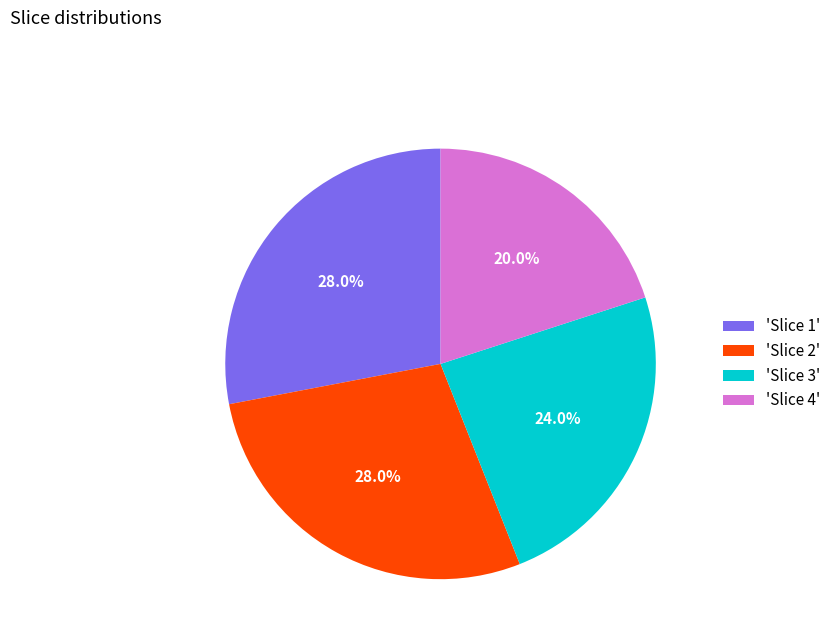

What percentage is NOT represented by 'Slice 4'?

80.0%